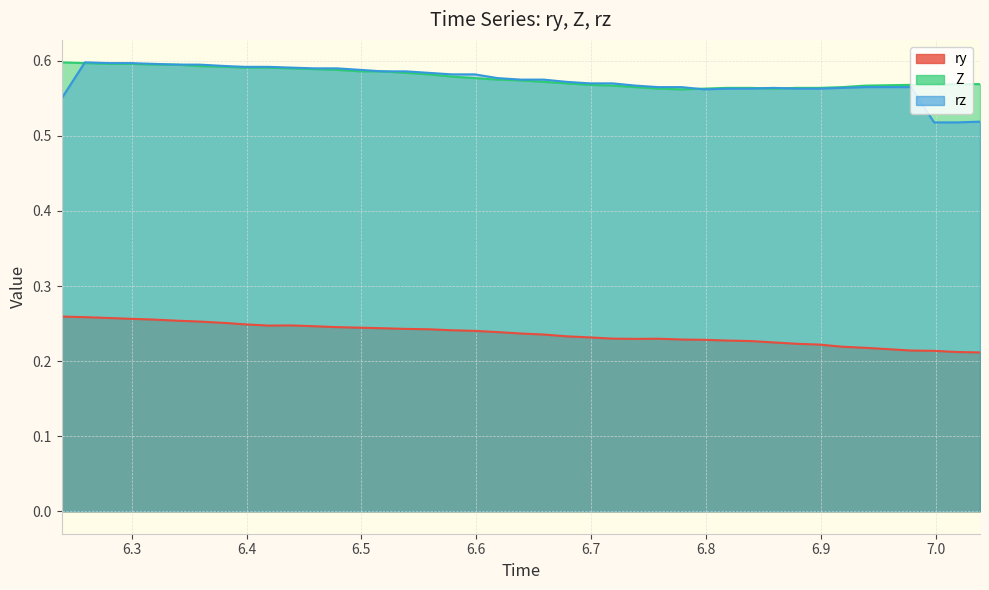

What is the maximum value for rz?

0.6